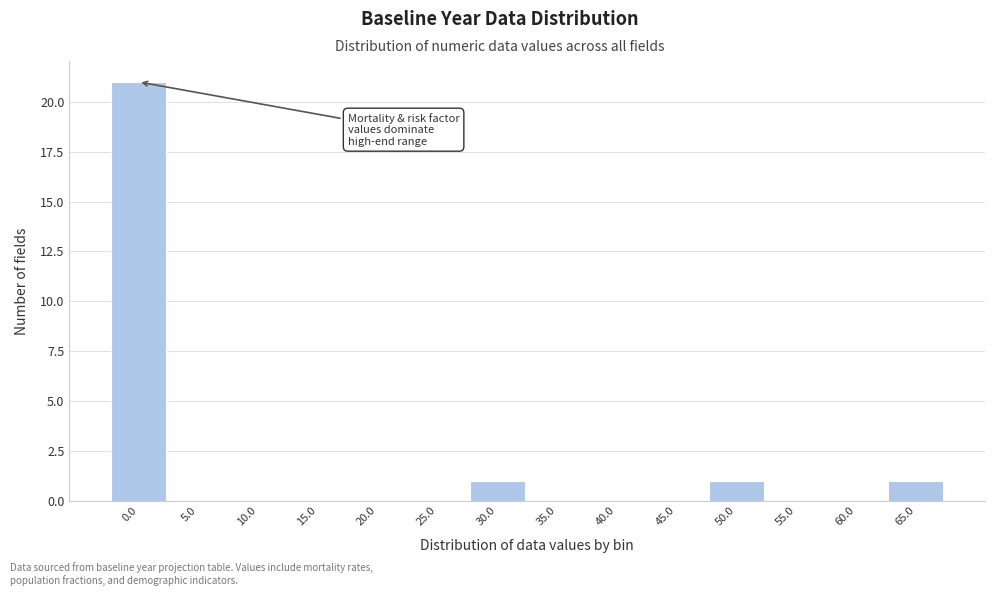

Reading left to right, transcribe all the data shown in this chart.

0.0=21	5.0=0	10.0=0	15.0=0	20.0=0	25.0=0	30.0=1	35.0=0	40.0=0	45.0=0	50.0=1	55.0=0	60.0=0	65.0=1